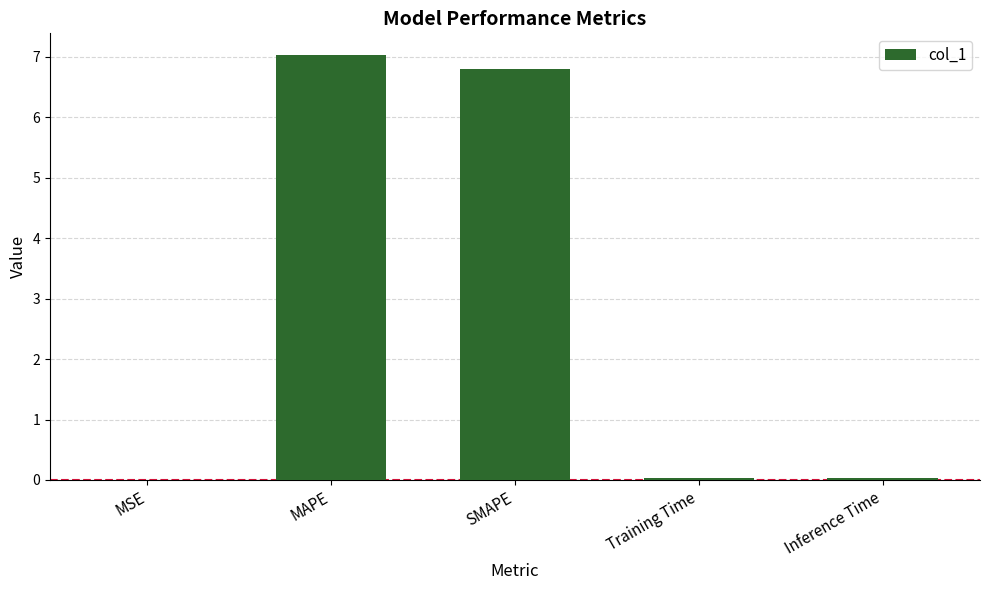

Is it true that the value at SMAPE is 6.8?

True